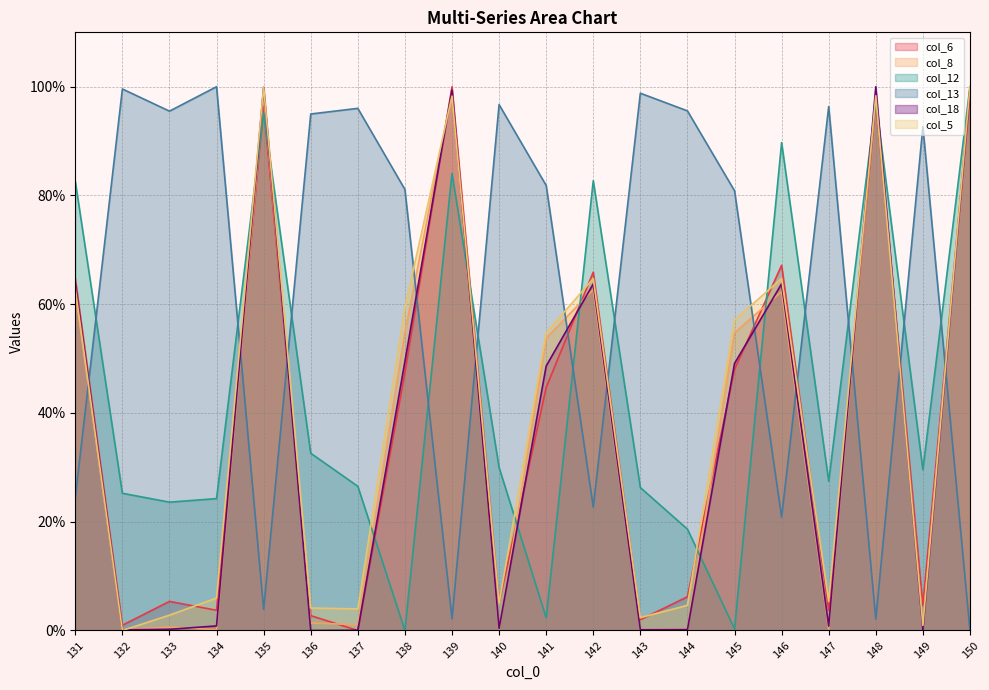

What is the total value across all series at 144?

125.4